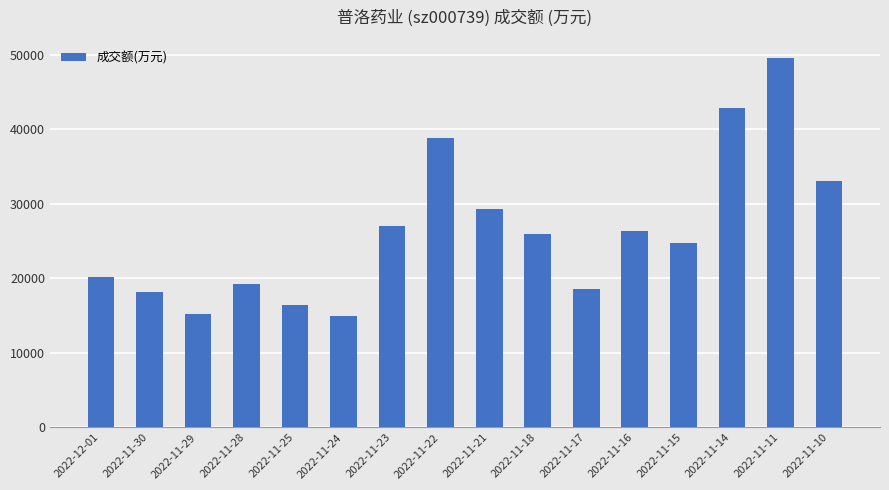

Reading left to right, transcribe all the data shown in this chart.

20161	18168	15235	19284	16397	14926	26984	38872	29276	25943	18508	26407	24676	42881	49497	33087